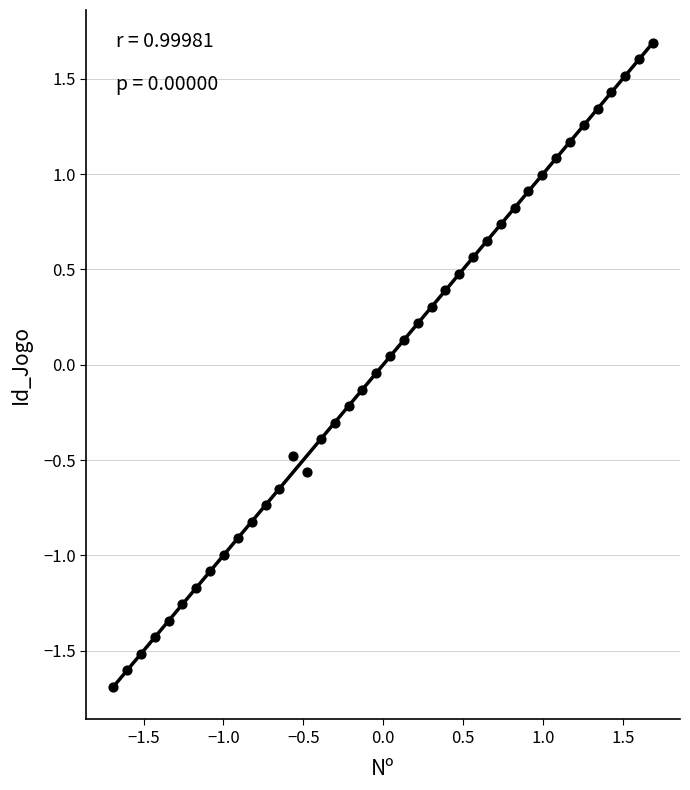

What is the range of Y values (max minus min)?

3.4